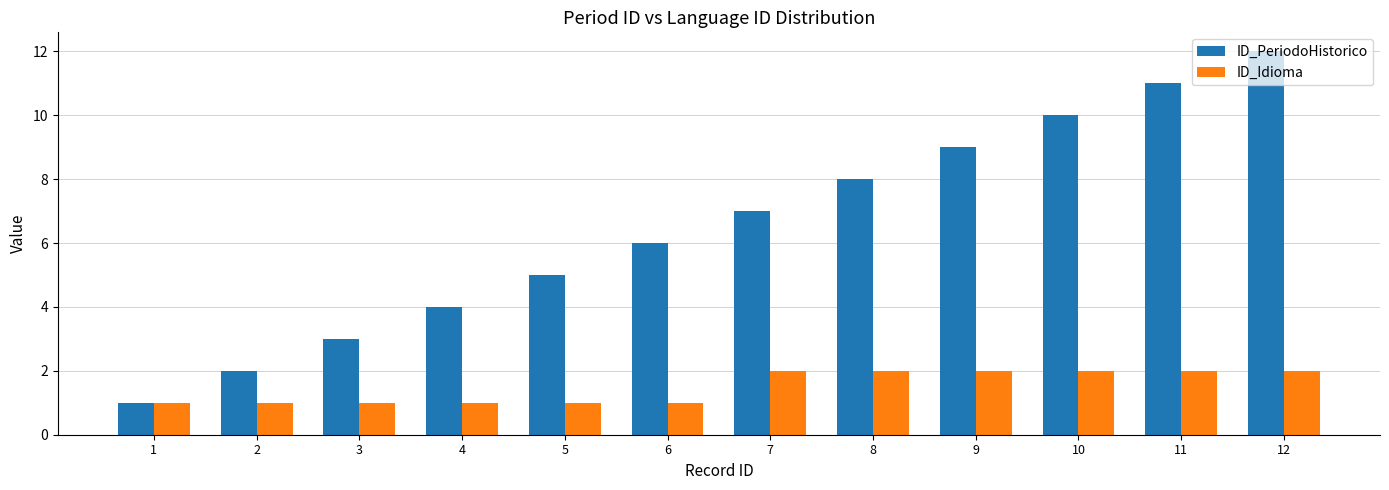

What is the sum of the ID_PeriodoHistorico values at 2 and 8?

10